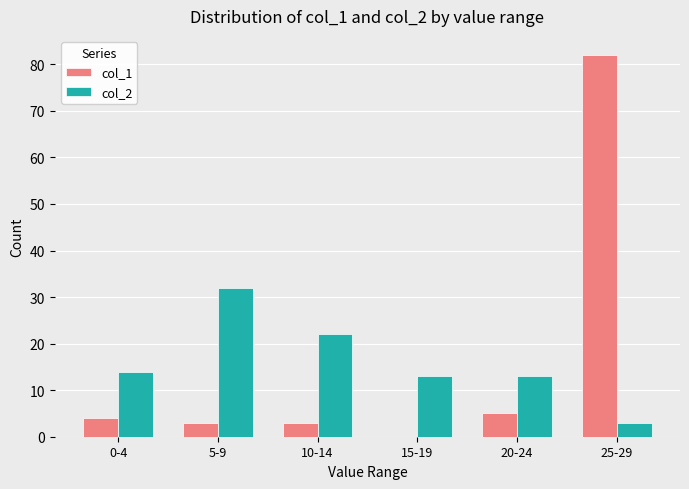

The value of col_1 at 10-14 is 3. True or false?

True